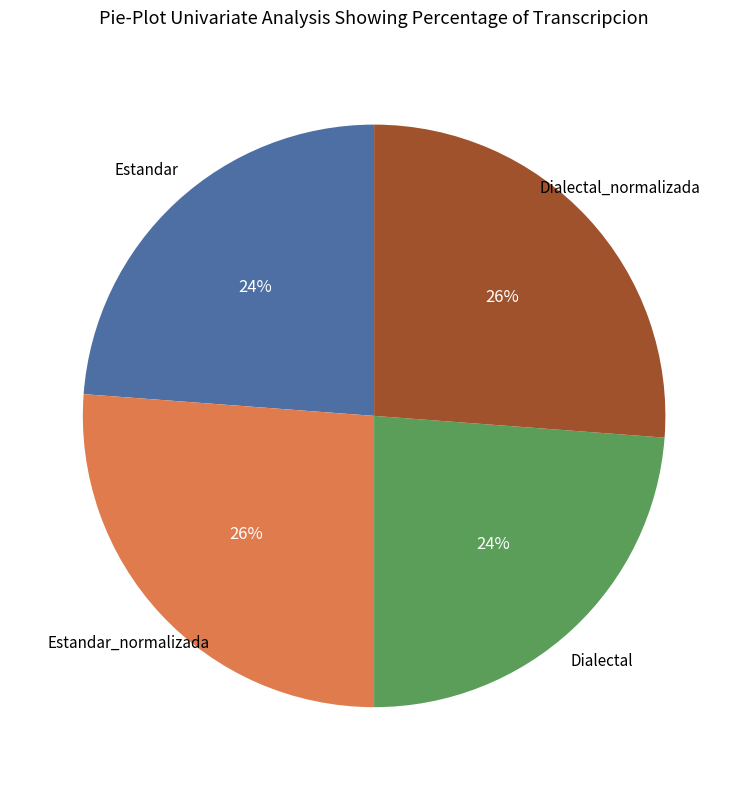

The Estandar slice represents 24% of the pie. True or false?

True